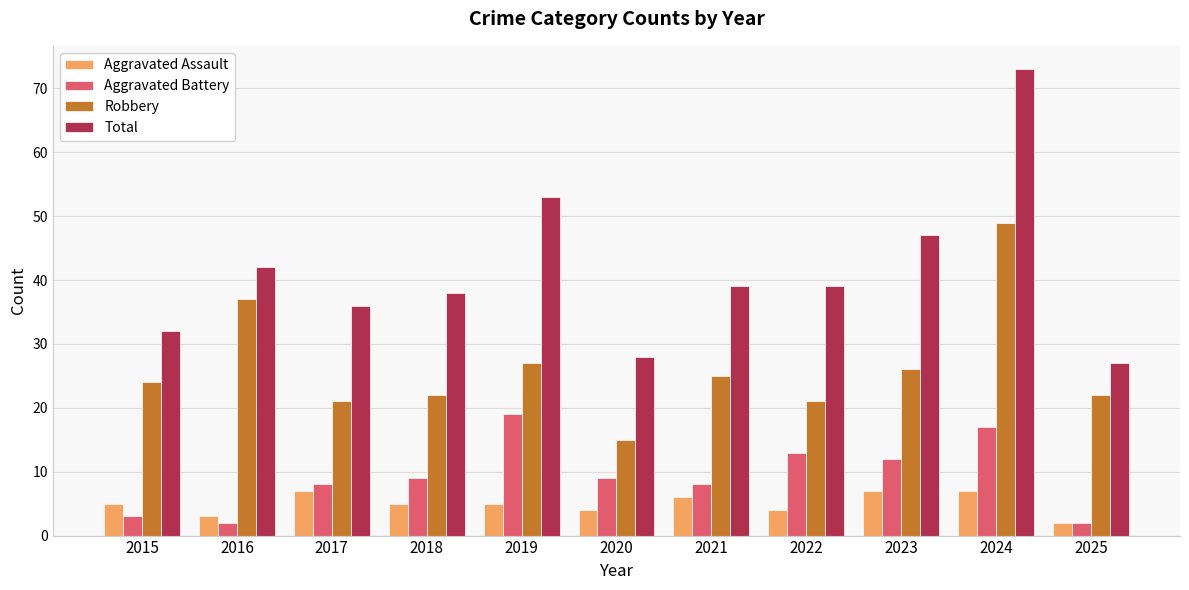

Is it true that Robbery equals 21 at 2017?

True